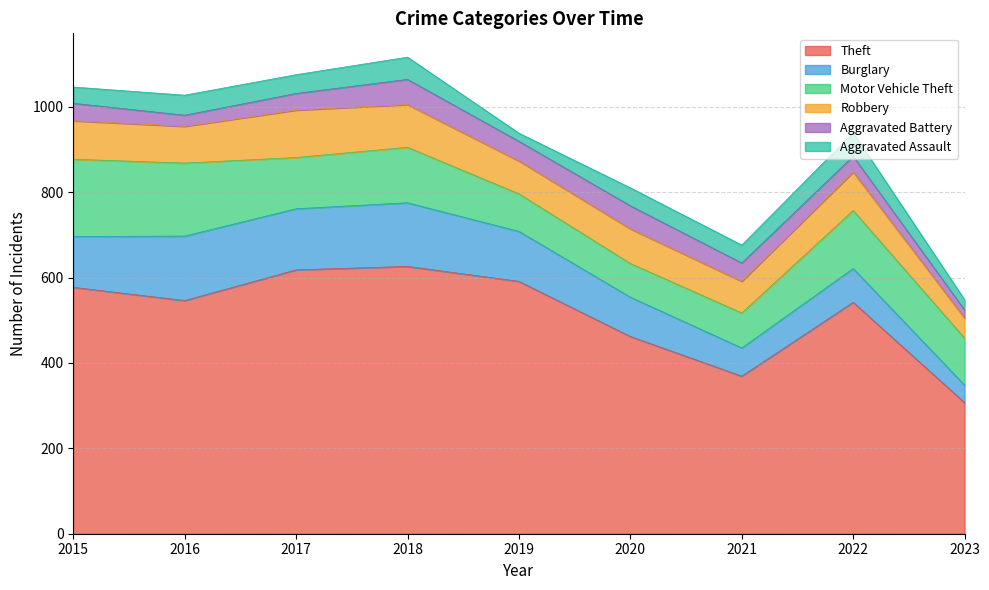

Is it true that Theft equals 1087 at 2017?

False